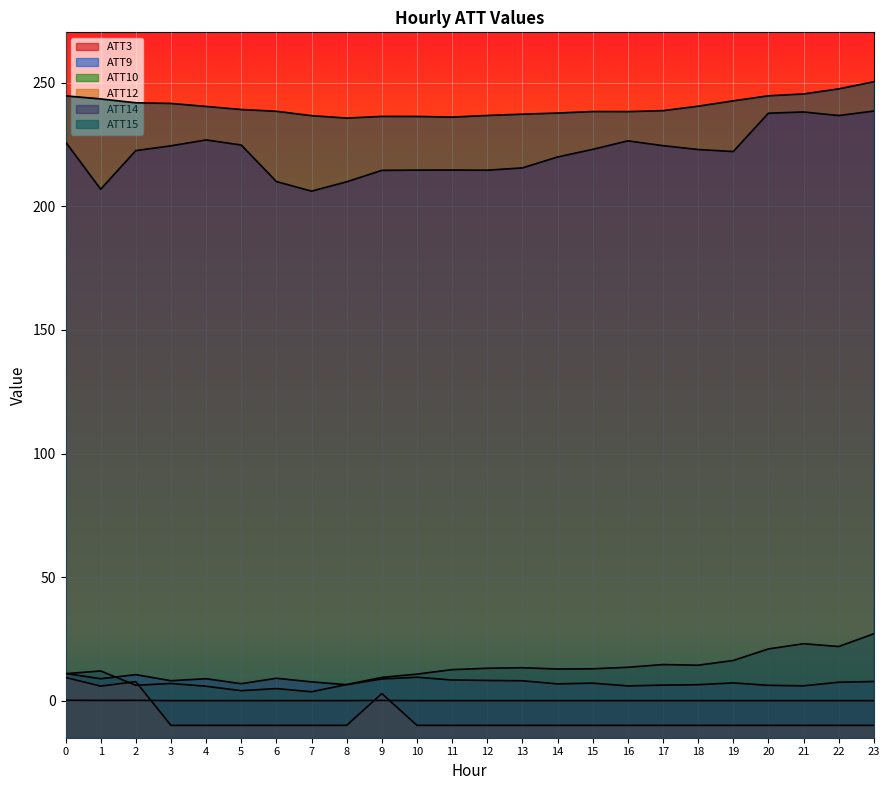

True or false: ATT3 and ATT14 cross at least once.

False